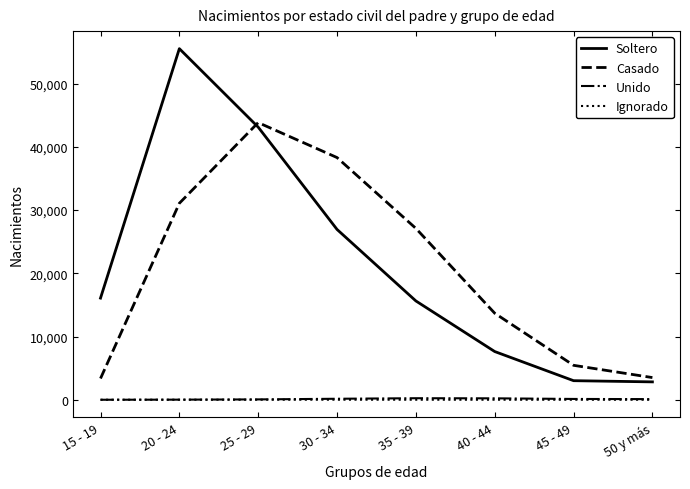

True or false: Unido and Casado cross at least once.

False